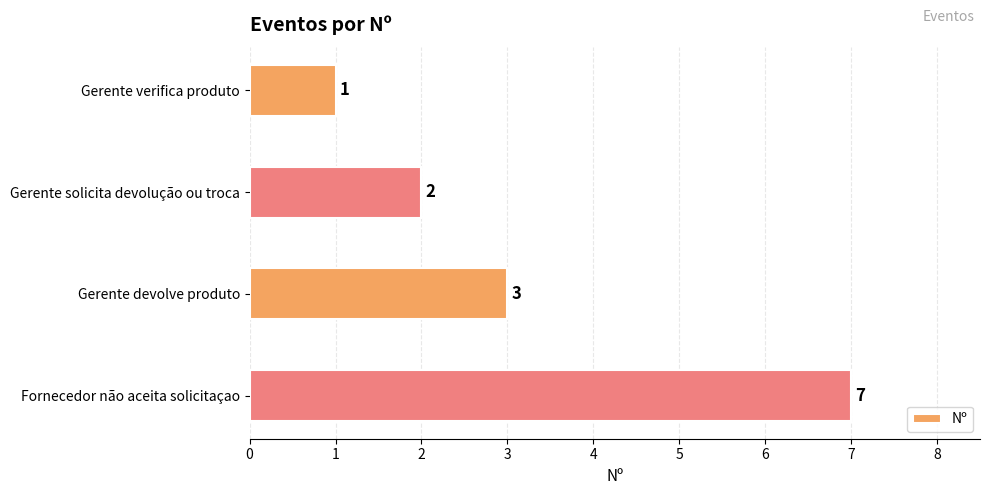

Reading top to bottom, extract all data points from this chart.

Gerente verifica produto=1	Gerente solicita devolução ou troca=2	Gerente devolve produto=3	Fornecedor não aceita solicitaçao=7